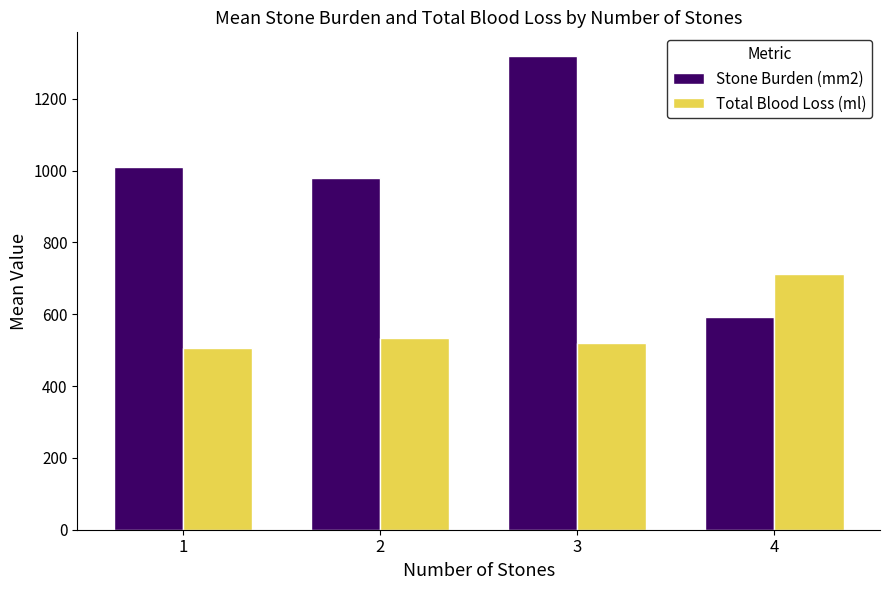

Is it true that Total Blood Loss (ml) equals 784.6 at 1?

False